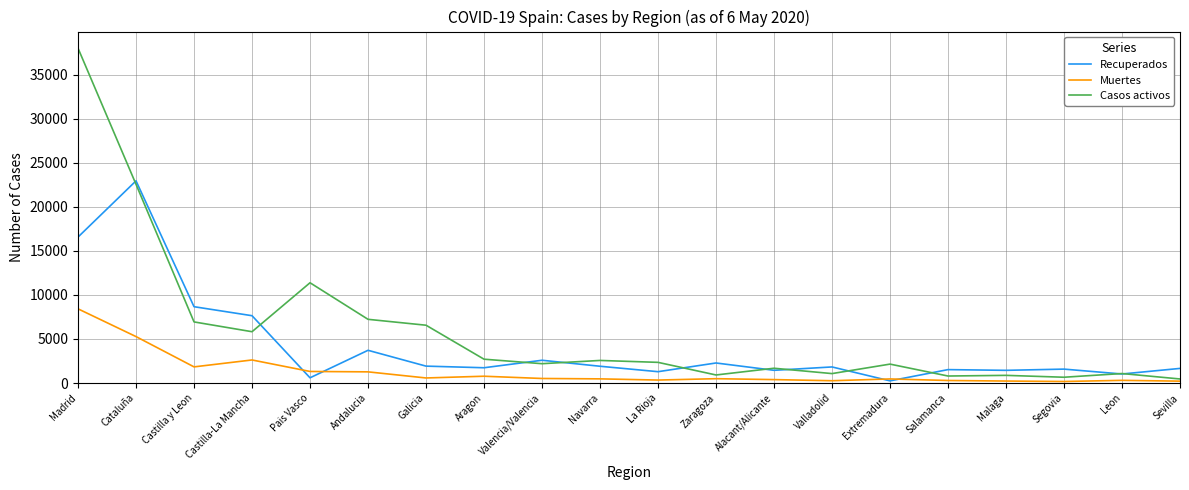

Where does the Recuperados series first go above 1824?

Madrid